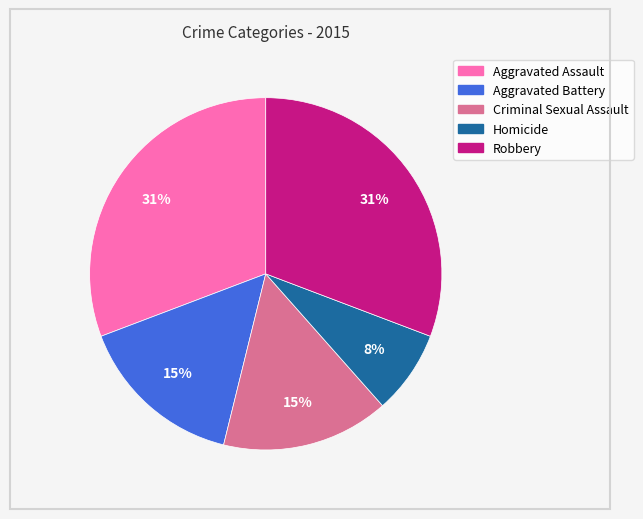

The Aggravated Assault slice represents 31% of the pie. True or false?

True